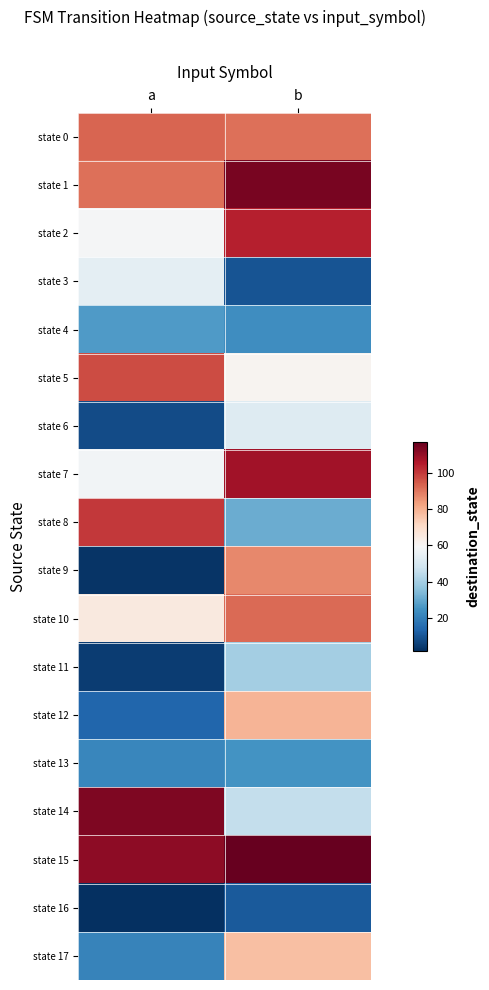

List the series in order of their peak value, lowest first.

state 16, state 13, state 4, state 11, state 6, state 3, state 17, state 12, state 9, state 10, state 0, state 5, state 8, state 2, state 7, state 14, state 1, state 15